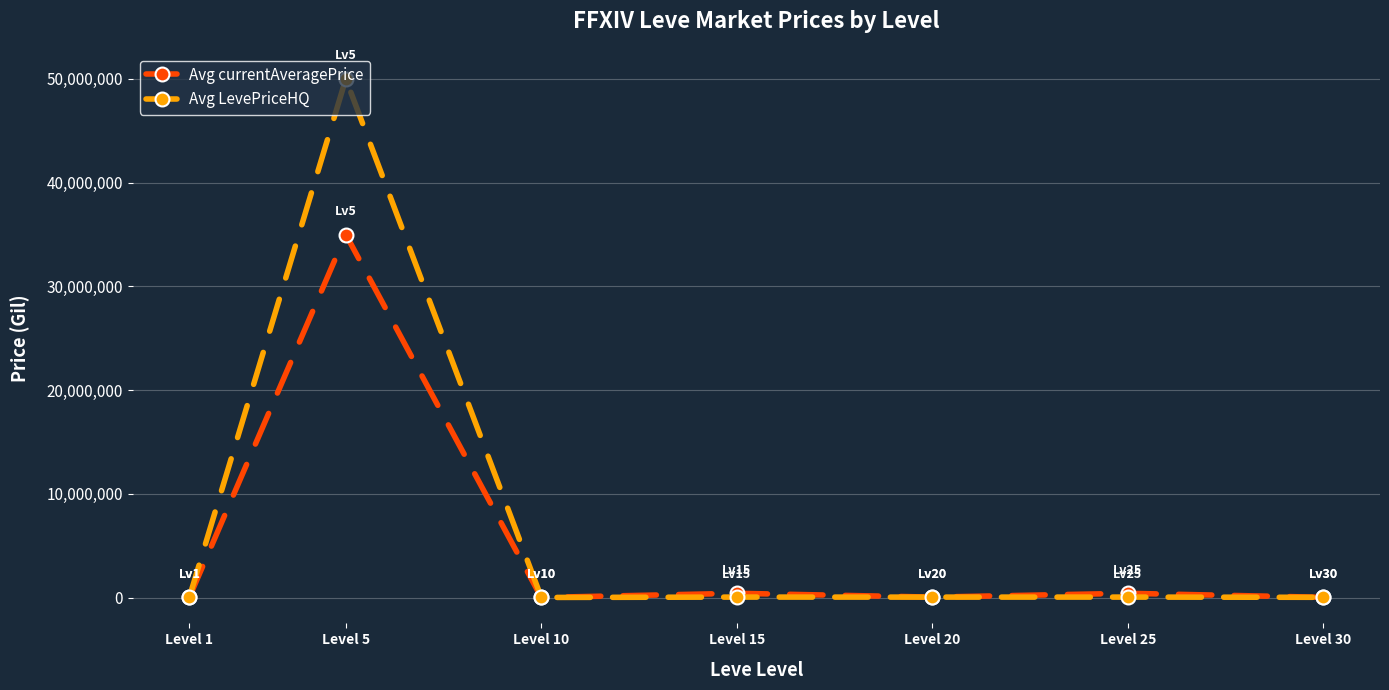

What is the difference between the highest and lowest values at Level 5?

15000000.0